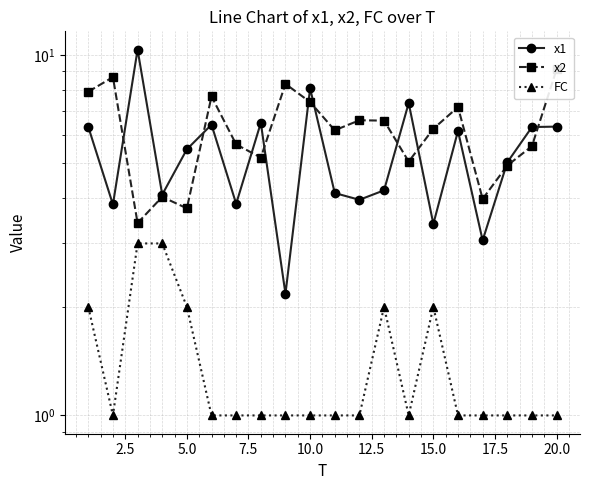

Which series has the largest range (max minus min)?

x1